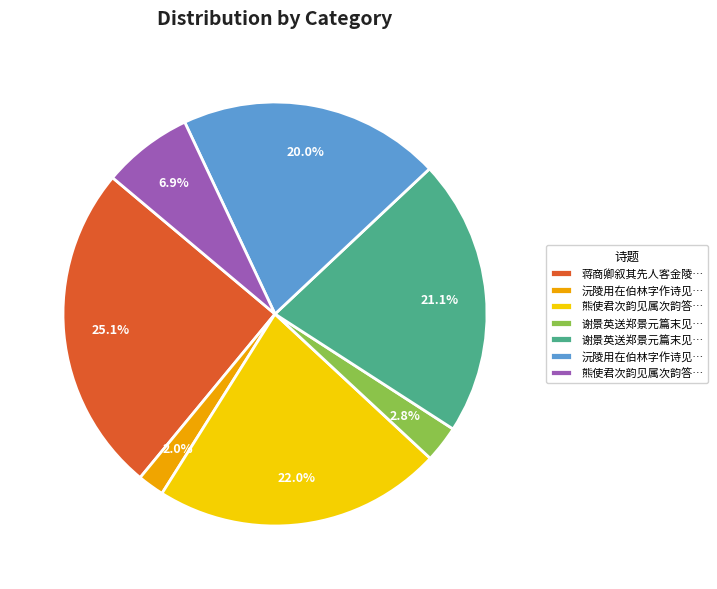

Is there any slice that represents more than half of the pie?

No